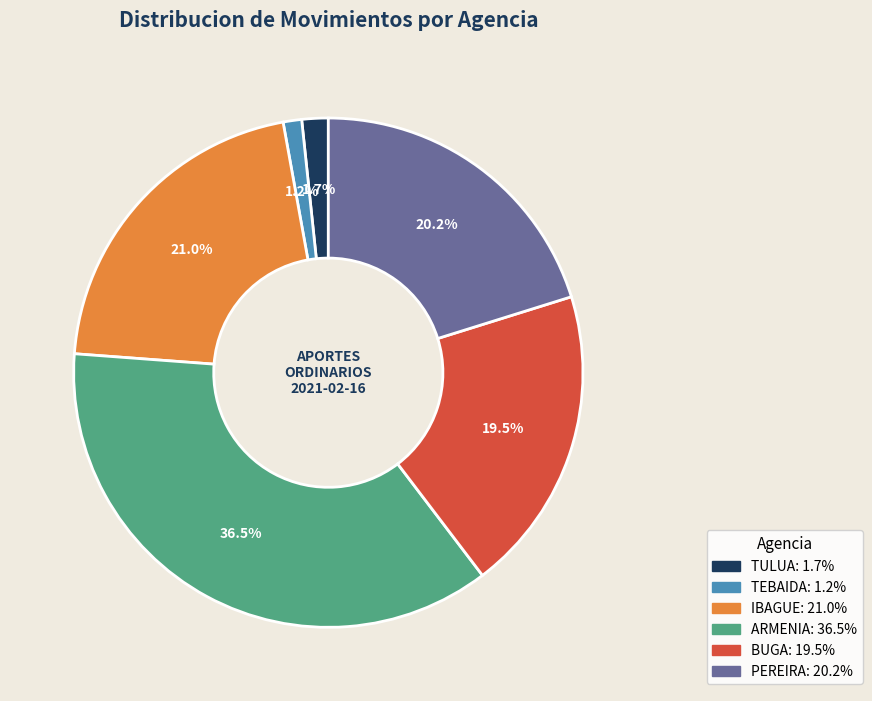

Does any single category account for the majority?

No